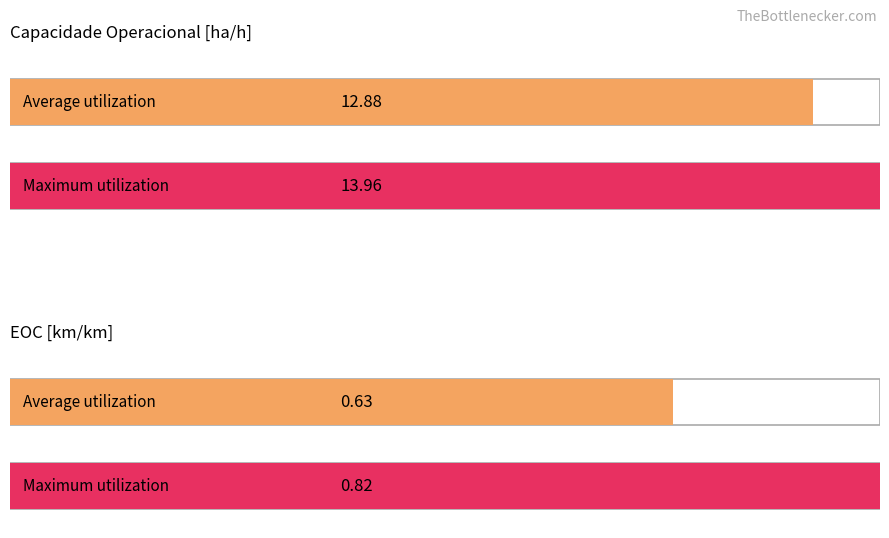

What is the maximum value shown in the chart?

14.0